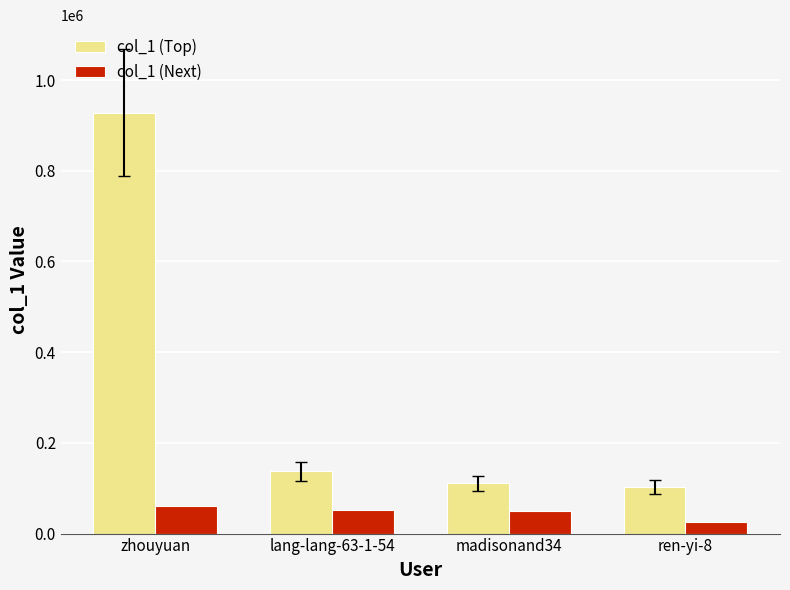

Between zhouyuan and lang-lang-63-1-54, which series saw the biggest shift?

col_1 (Top)